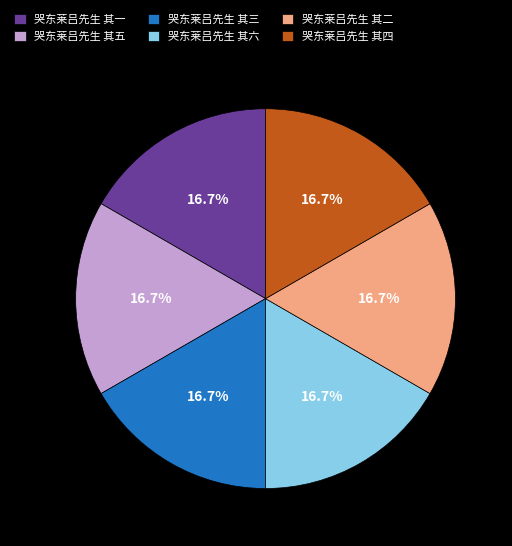

To the nearest percent, what percentage of the pie is 哭东莱吕先生 其三?

17%